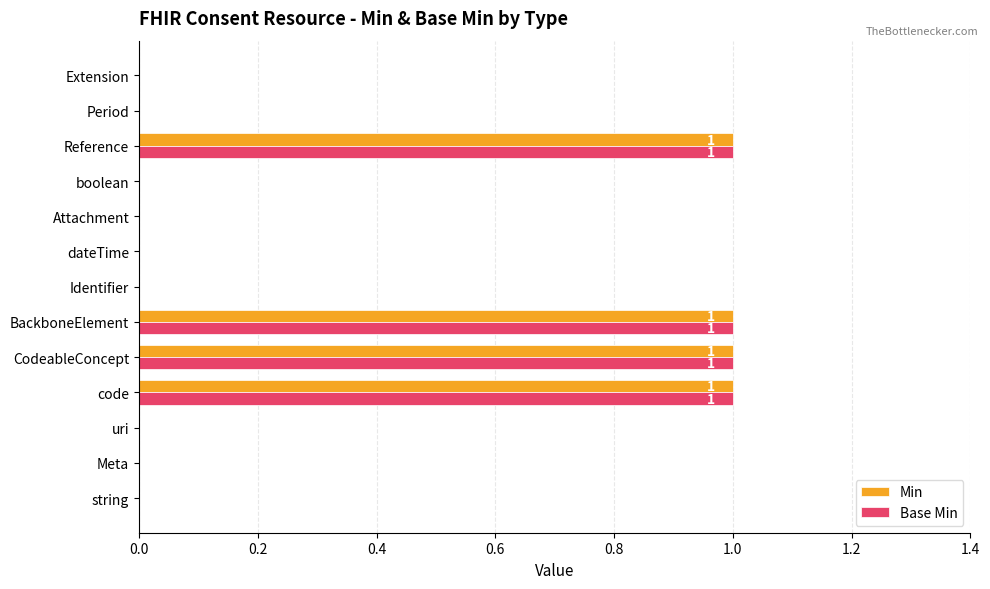

Is the value of Min at Identifier greater than the value of Base Min at BackboneElement?

No